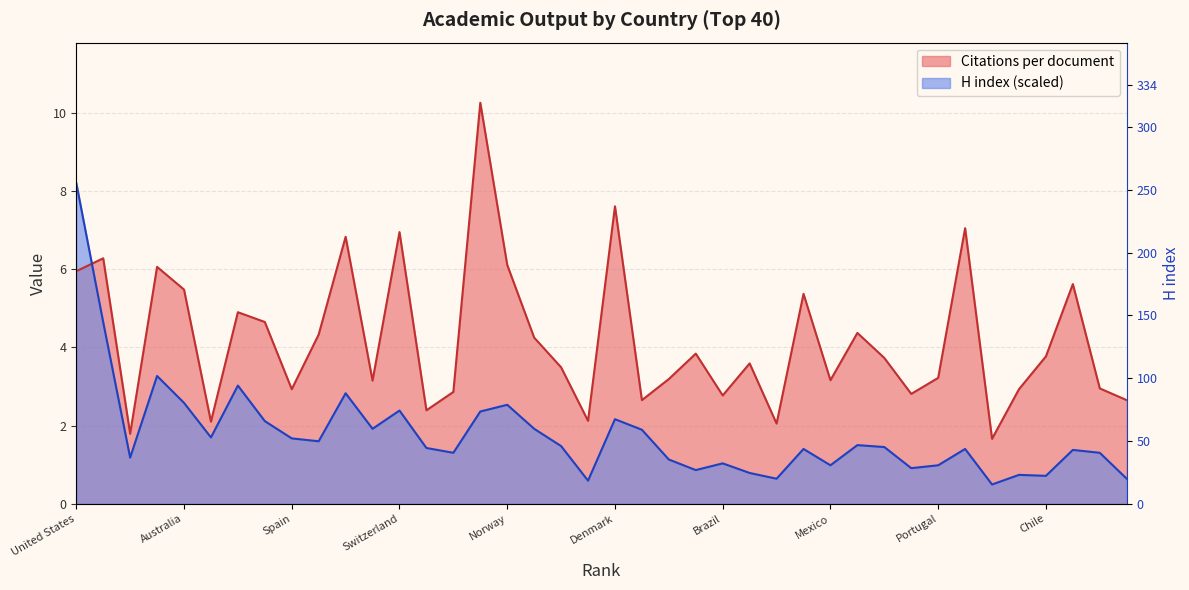

What is the label of the 6th point from the left?

India